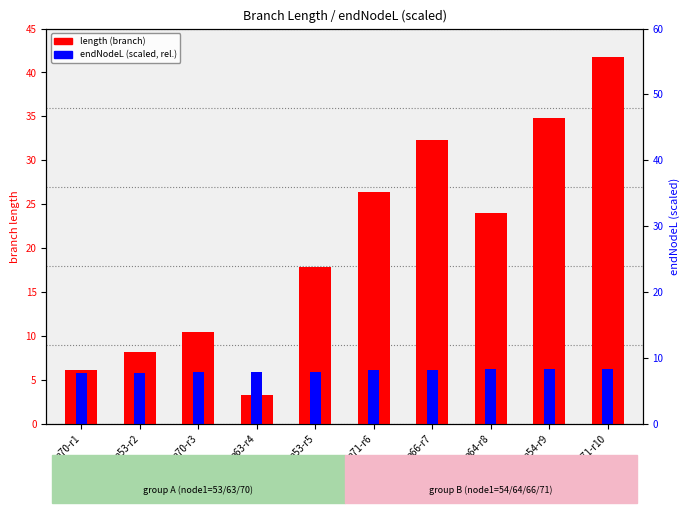

Rank the categories by endNodeL (scaled, rel.) value from highest to lowest.

n71-r10, n54-r9, n64-r8, n66-r7, n71-r6, n53-r5, n63-r4, n70-r3, n53-r2, n70-r1